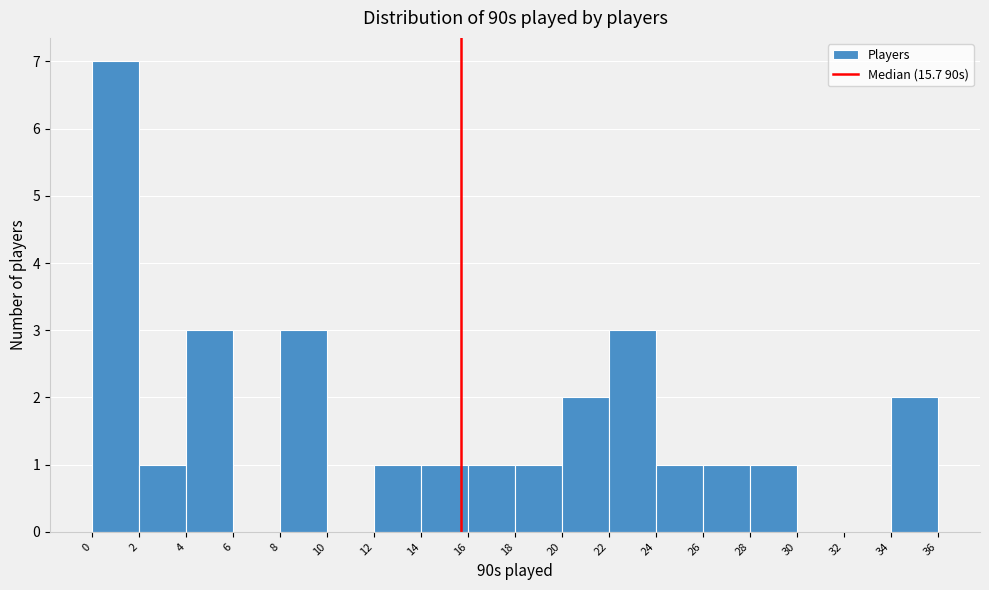

Reading left to right, list every bar in this chart as the range it spans on the x-axis followed by its height. The values are not printed on the chart, so give them approximately, as read against the axis.

0 to 2: 7
2 to 4: 1
4 to 6: 3
6 to 8: 0
8 to 10: 3
10 to 12: 0
12 to 14: 1
14 to 16: 1
16 to 18: 1
18 to 20: 1
20 to 22: 2
22 to 24: 3
24 to 26: 1
26 to 28: 1
28 to 30: 1
30 to 32: 0
32 to 34: 0
34 to 36: 2